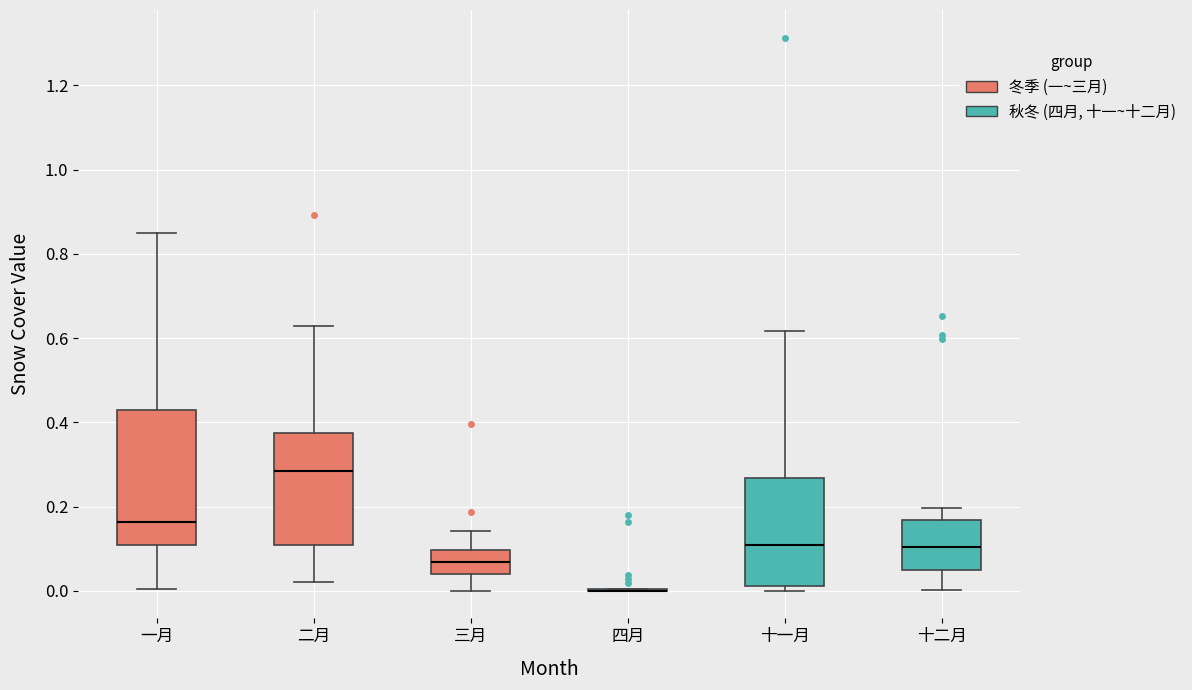

Where does the upper whisker of the box for 十一月 end on the y-axis? The values are not printed on the chart, so give them approximately, as read against the axis.

0.62